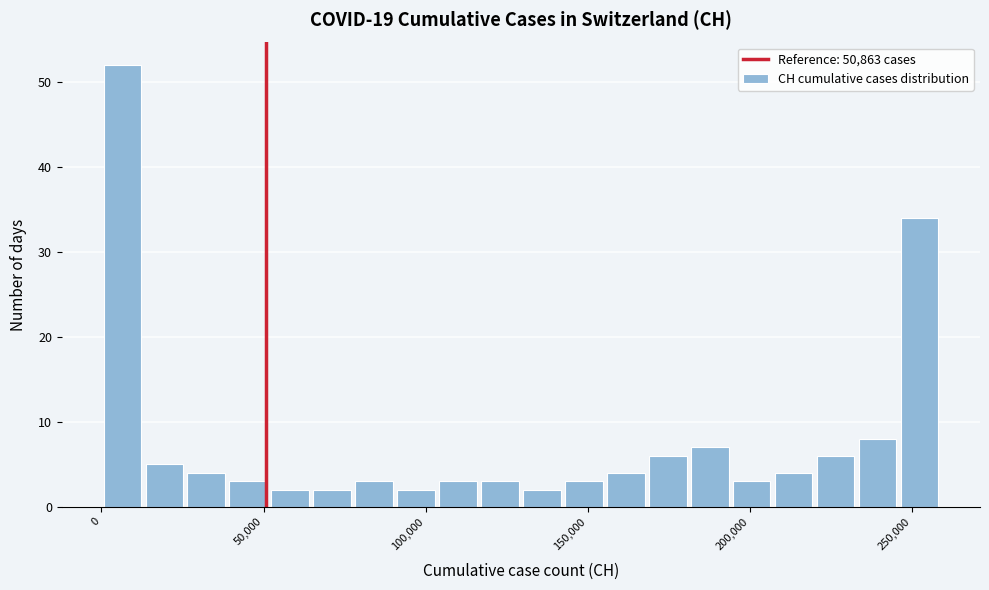

Read against the x-axis, roughly where is the centre of the tallest bar?

5000